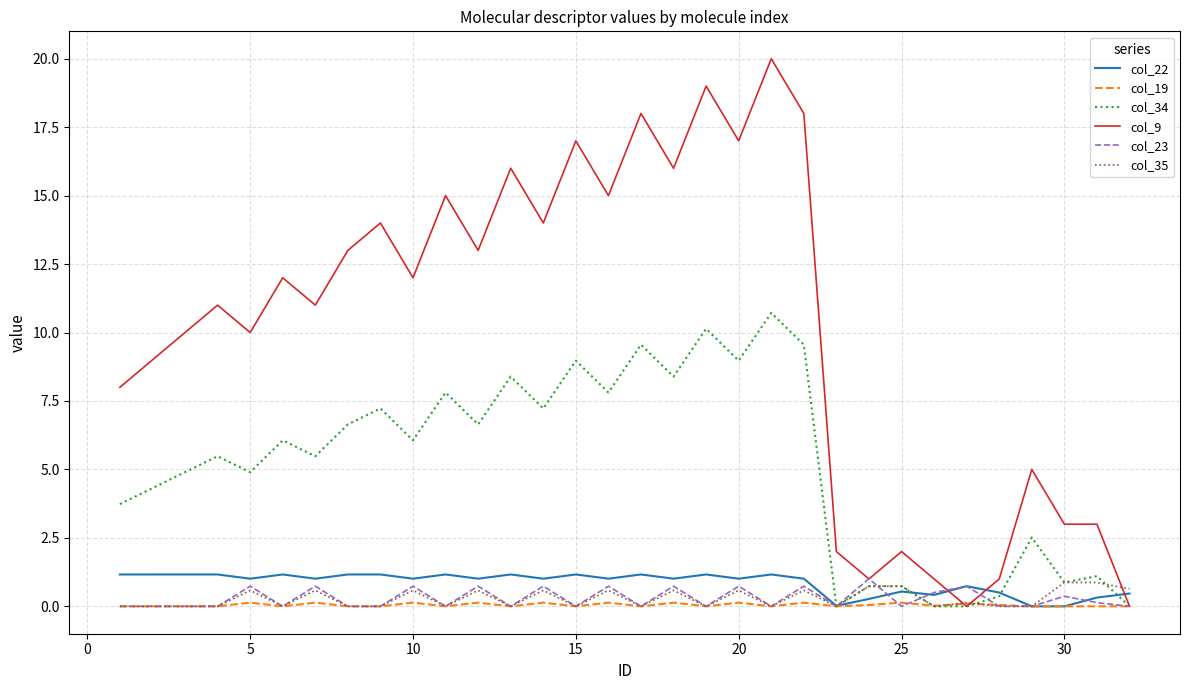

What is the difference between the maximum and minimum values in the col_23 series?

1.0